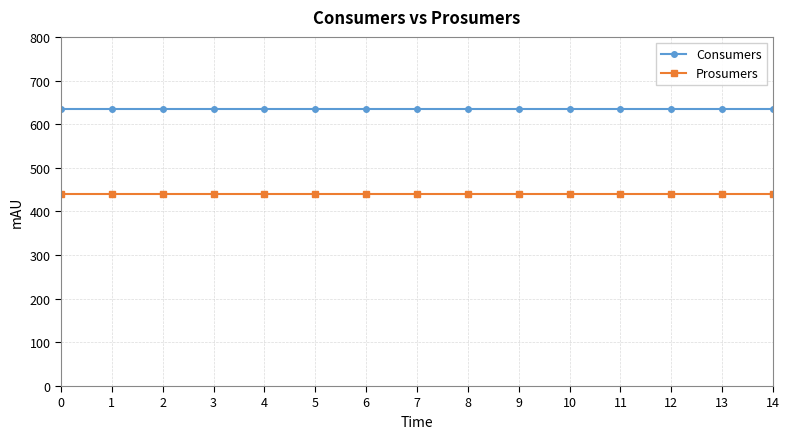

What is the spread (max minus min) of values at 11?

195